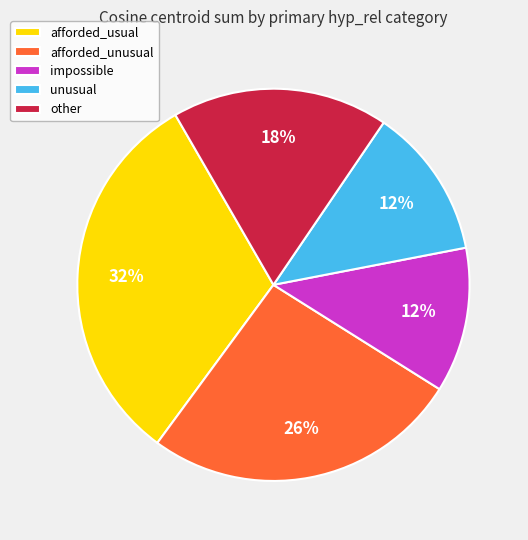

To the nearest percent, what percentage of the pie is impossible?

12%